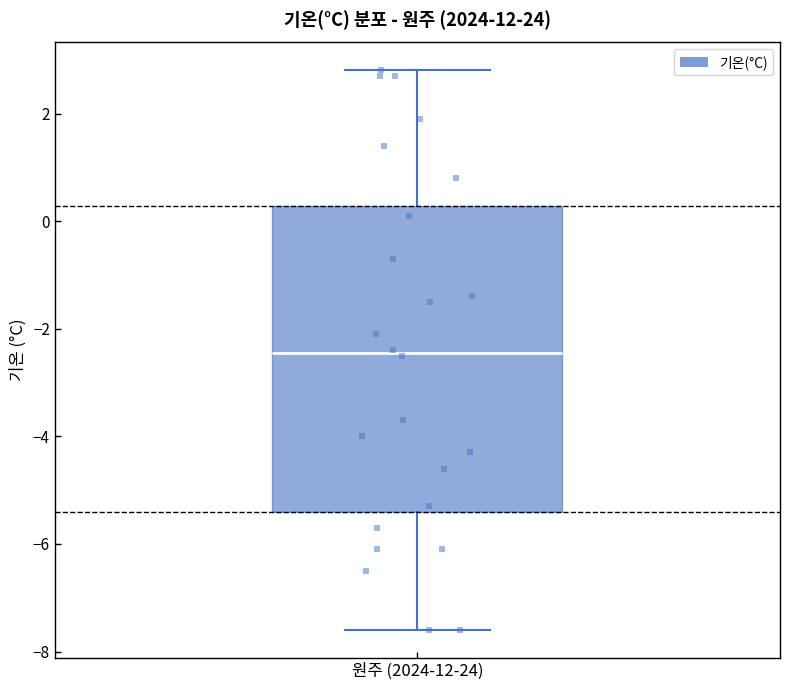

Transcribe this box plot: give where the median line is, the range the box spans, and where the two whiskers end, as read against the y-axis. The values are not printed on the chart, so give them approximately, as read against the axis.

median -2.4, box -5.4 to 0.2, whiskers -7.6 to 2.8